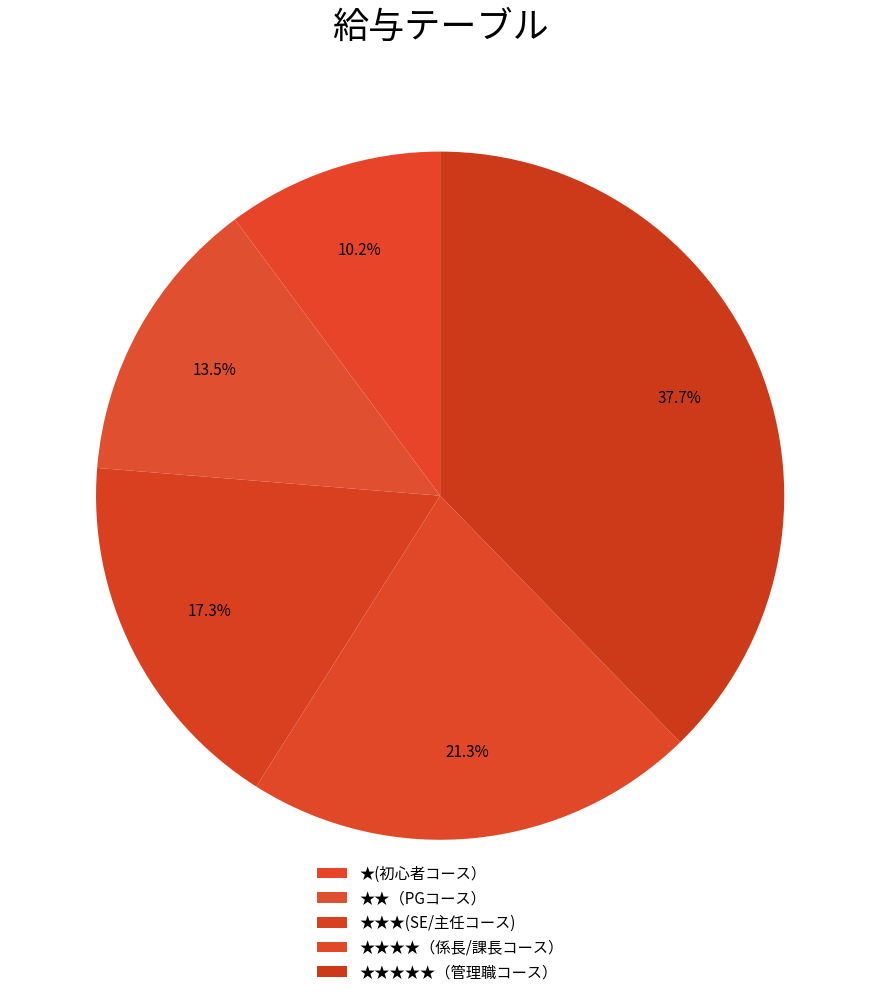

Is the sum of ★★★★★（管理職コース） and ★(初心者コース） greater than half?

No